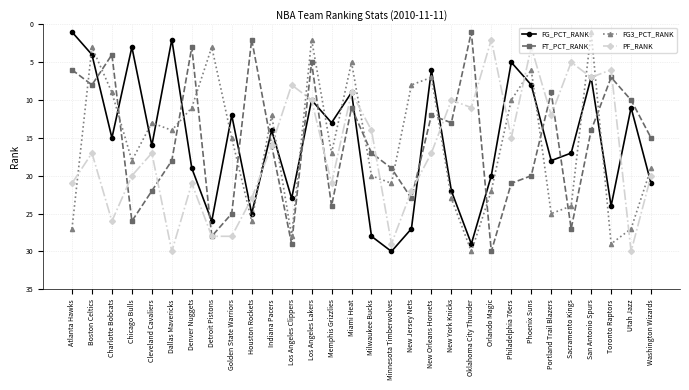

What is the value of the FG3_PCT_RANK point at the 24th from the left?

6